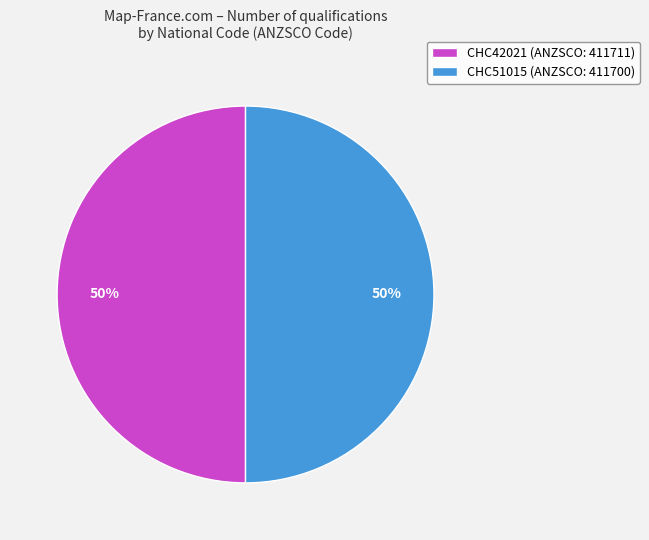

How many segments does this pie chart have?

2